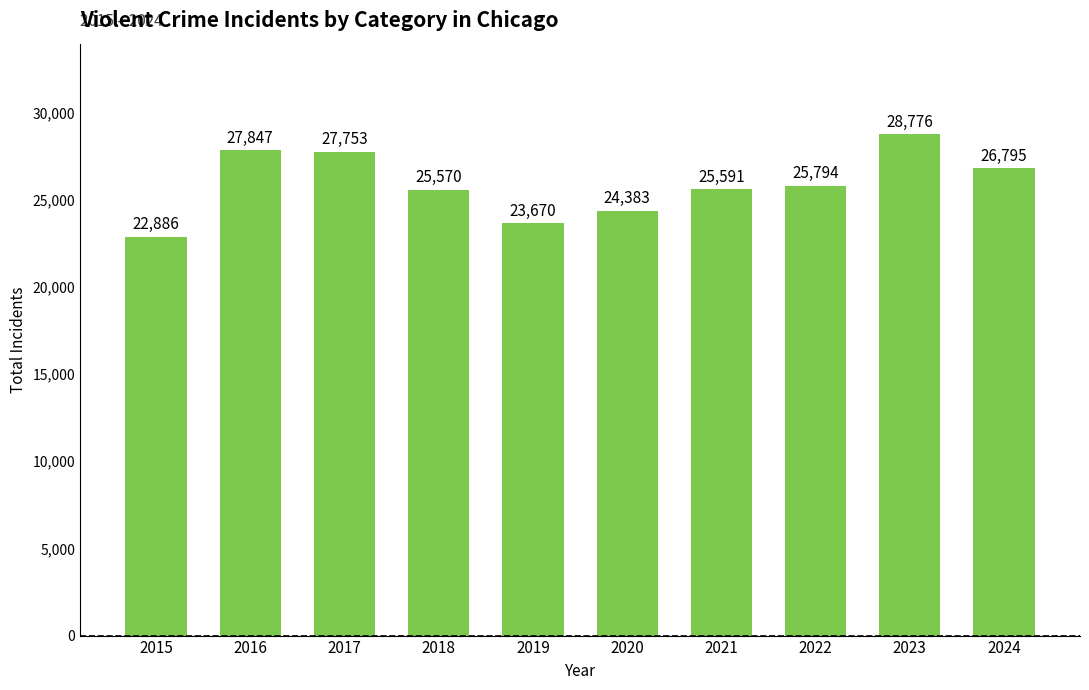

What is the difference between the maximum and minimum values?

5890